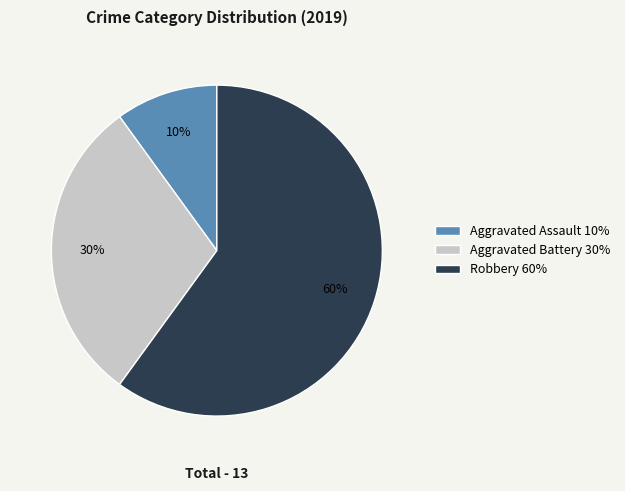

What is the ratio of the value at Aggravated Assault to the value at Robbery?

0.2